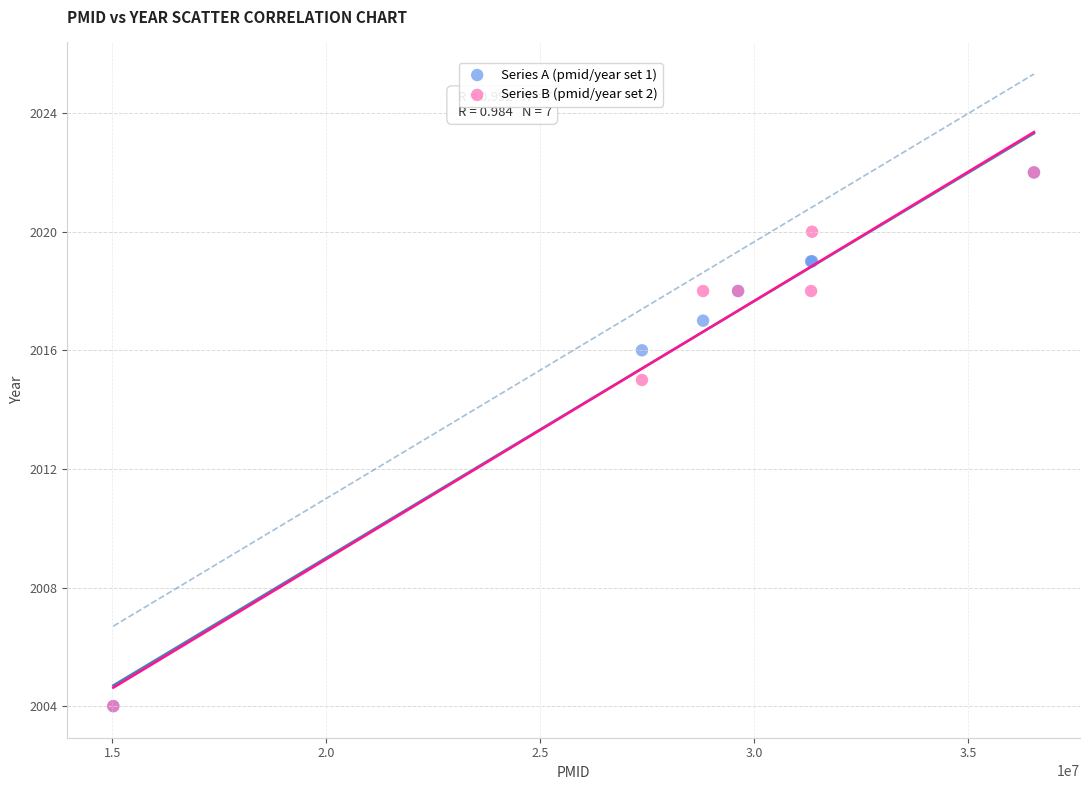

Across all series, what Y value is closest to 2013?

2015